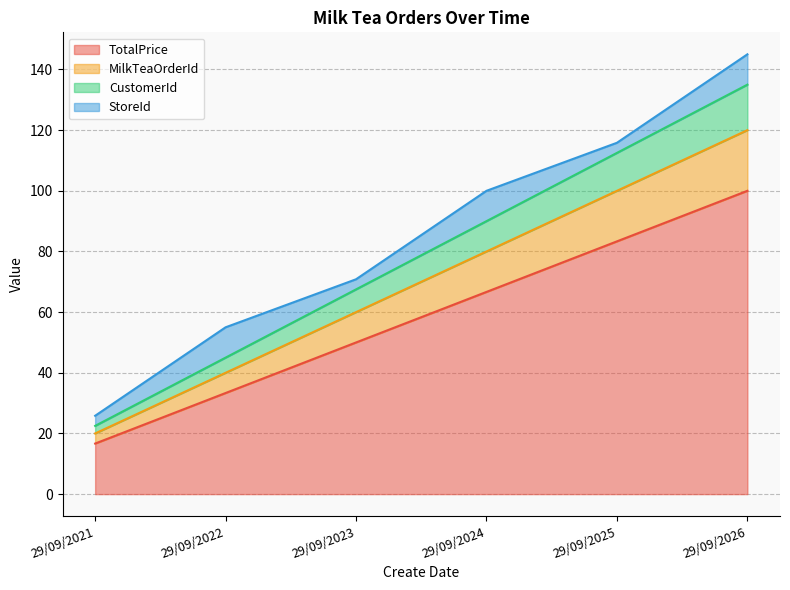

True or false: TotalPrice has a value of 50.0 at 29/09/2023.

True